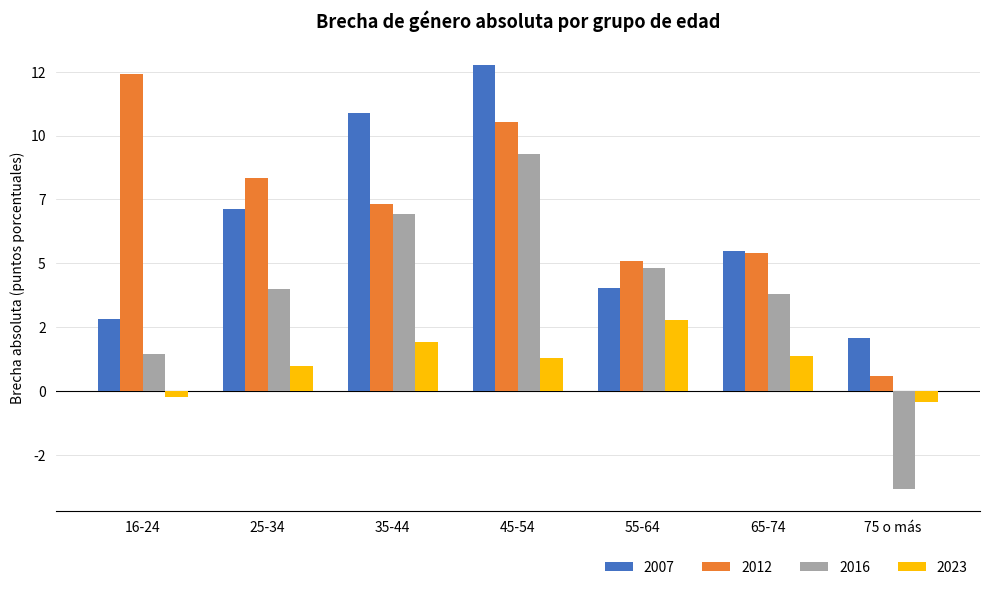

What is the label of the 5th bar from the left?

55-64